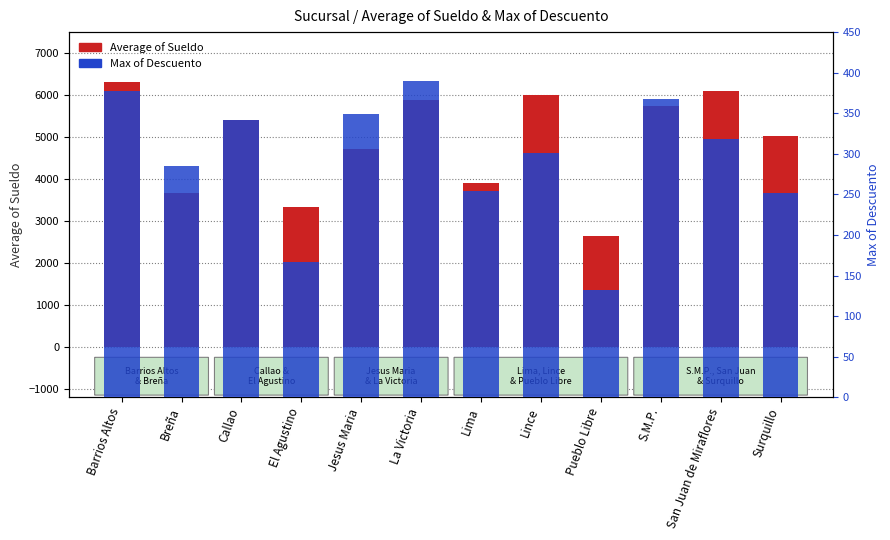

Read the Average of Sueldo value at Lince.

6010.0